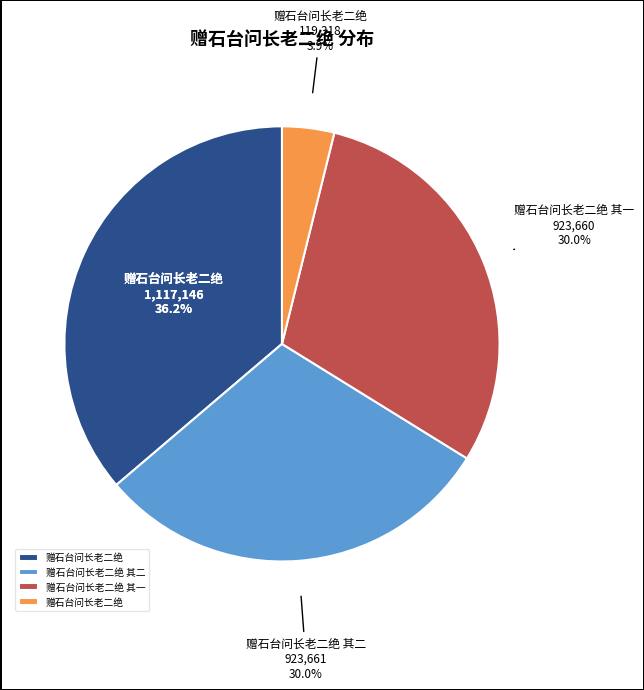

What is the change in value from 赠石台问长老二绝 to 赠石台问长老二绝?

-997828